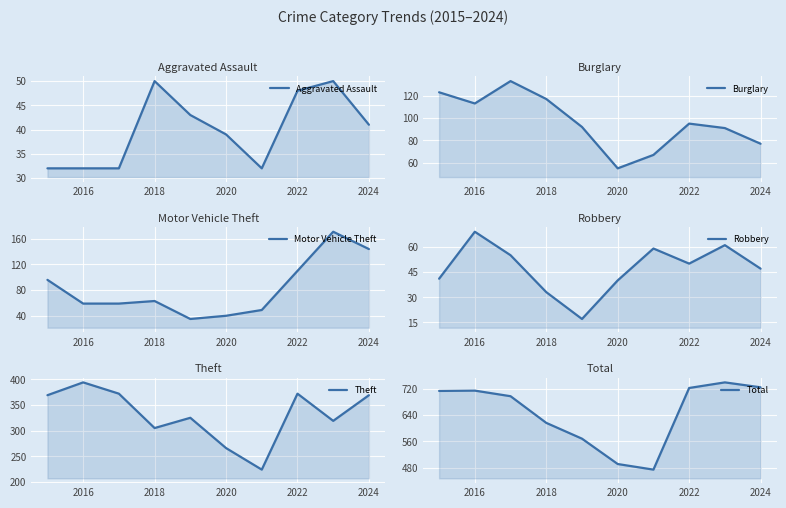

True or false: Aggravated Assault has a value of 48 at 2022.

True